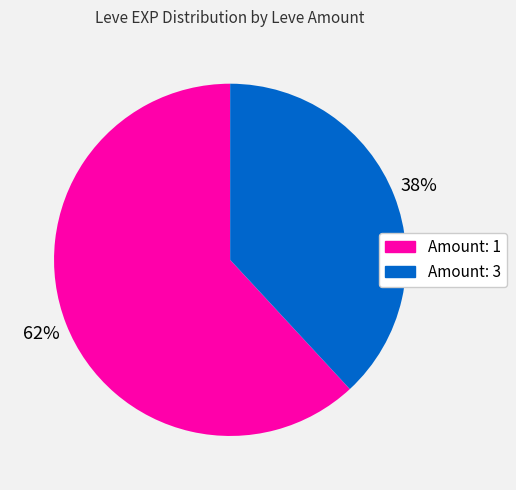

Does any single category account for the majority?

Yes